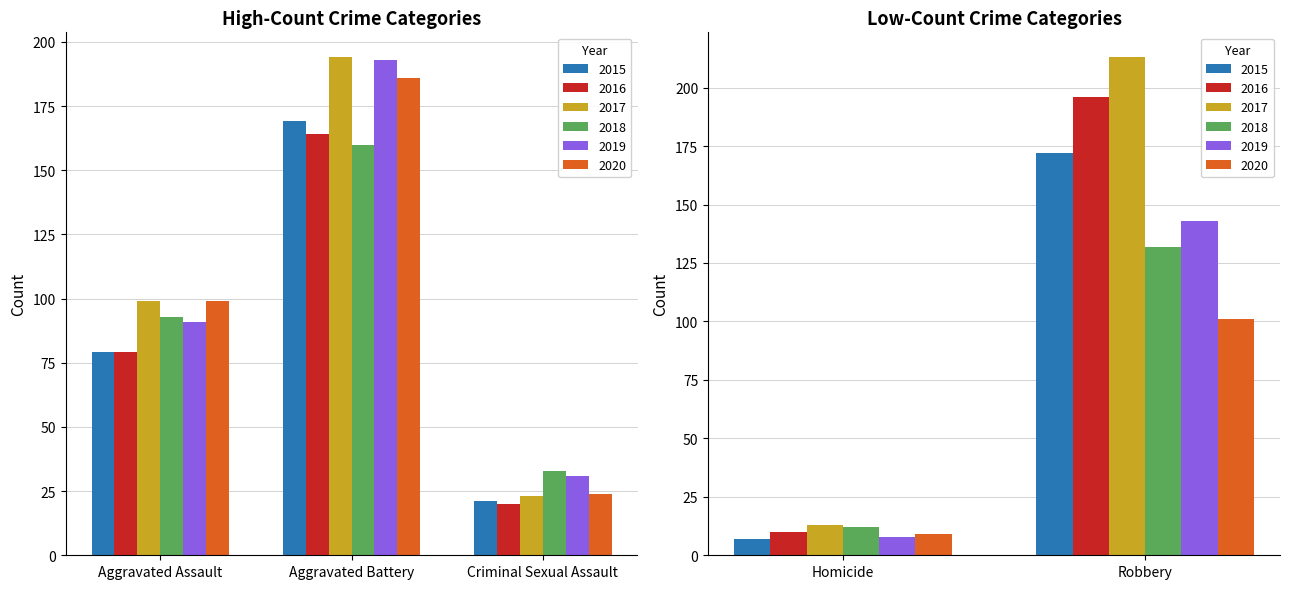

Reading left to right, list all the values displayed in this chart.

2015: Aggravated Assault=79	Aggravated Battery=169	Criminal Sexual Assault=21	Homicide=7	Robbery=172
2016: Aggravated Assault=79	Aggravated Battery=164	Criminal Sexual Assault=20	Homicide=10	Robbery=196
2017: Aggravated Assault=99	Aggravated Battery=194	Criminal Sexual Assault=23	Homicide=13	Robbery=213
2018: Aggravated Assault=93	Aggravated Battery=160	Criminal Sexual Assault=33	Homicide=12	Robbery=132
2019: Aggravated Assault=91	Aggravated Battery=193	Criminal Sexual Assault=31	Homicide=8	Robbery=143
2020: Aggravated Assault=99	Aggravated Battery=186	Criminal Sexual Assault=24	Homicide=9	Robbery=101